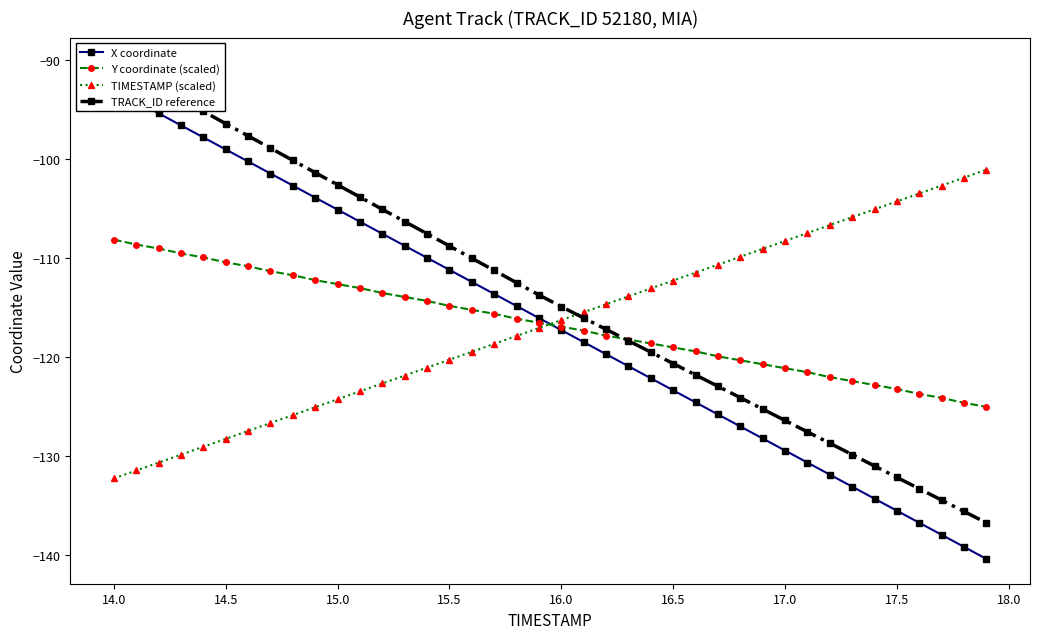

True or false: Y coordinate (scaled) has a value of -43.9 at 16.5.

False